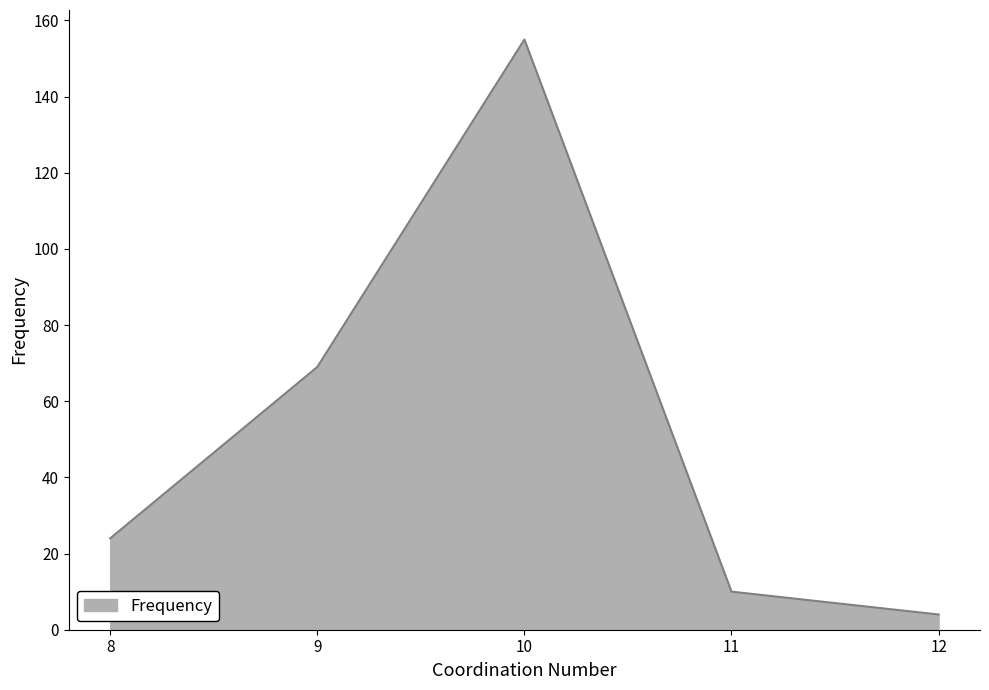

Rank the categories by value from lowest to highest.

12, 11, 8, 9, 10